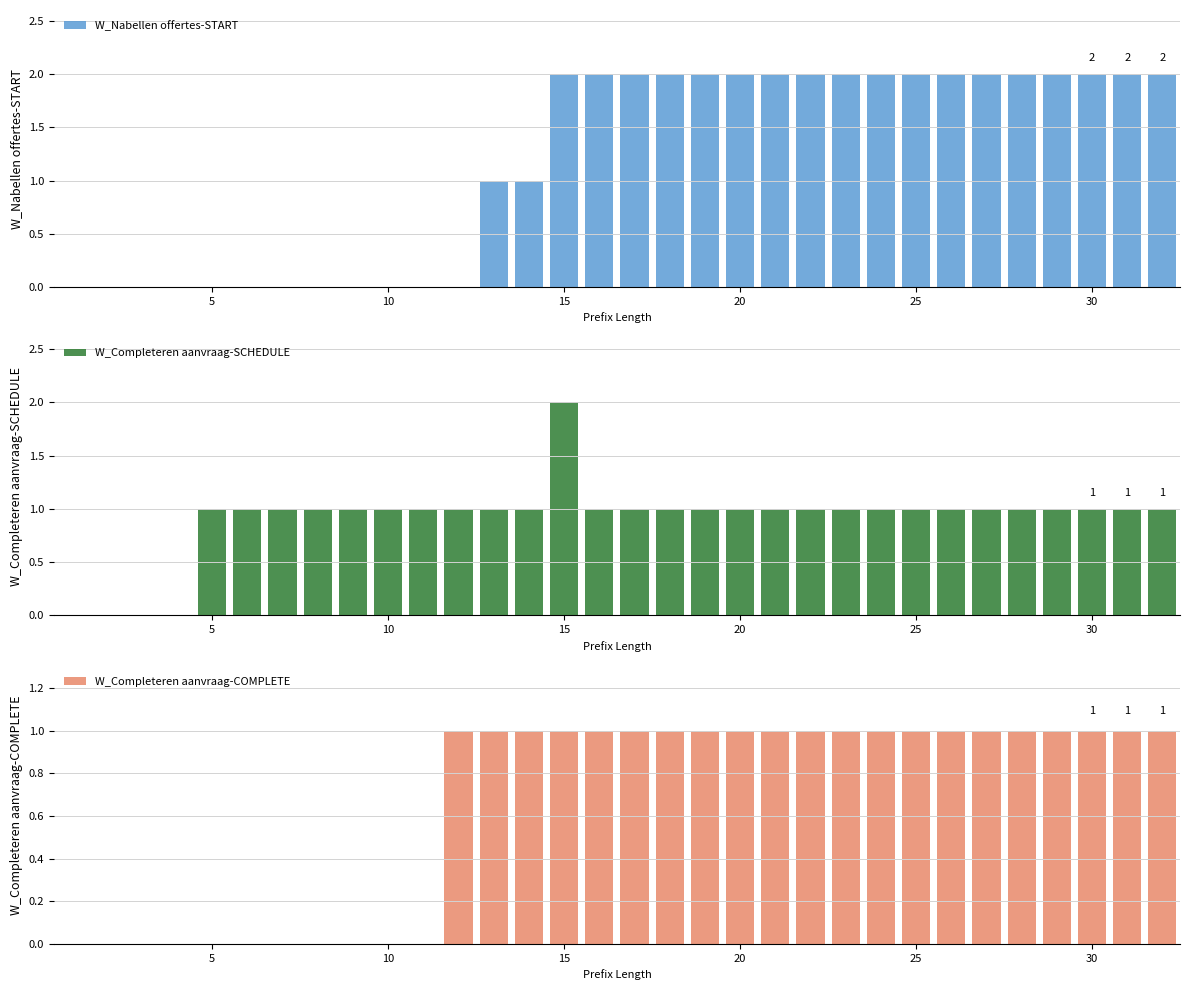

What is the difference between the maximum and minimum values in the W_Completeren aanvraag-COMPLETE series?

1